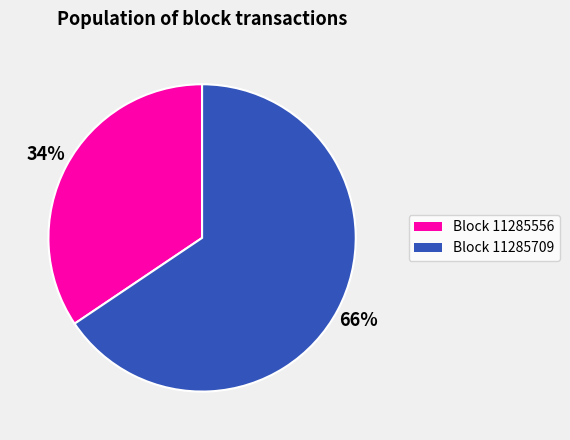

Is it true that Block 11285709 is 66% of the pie?

True